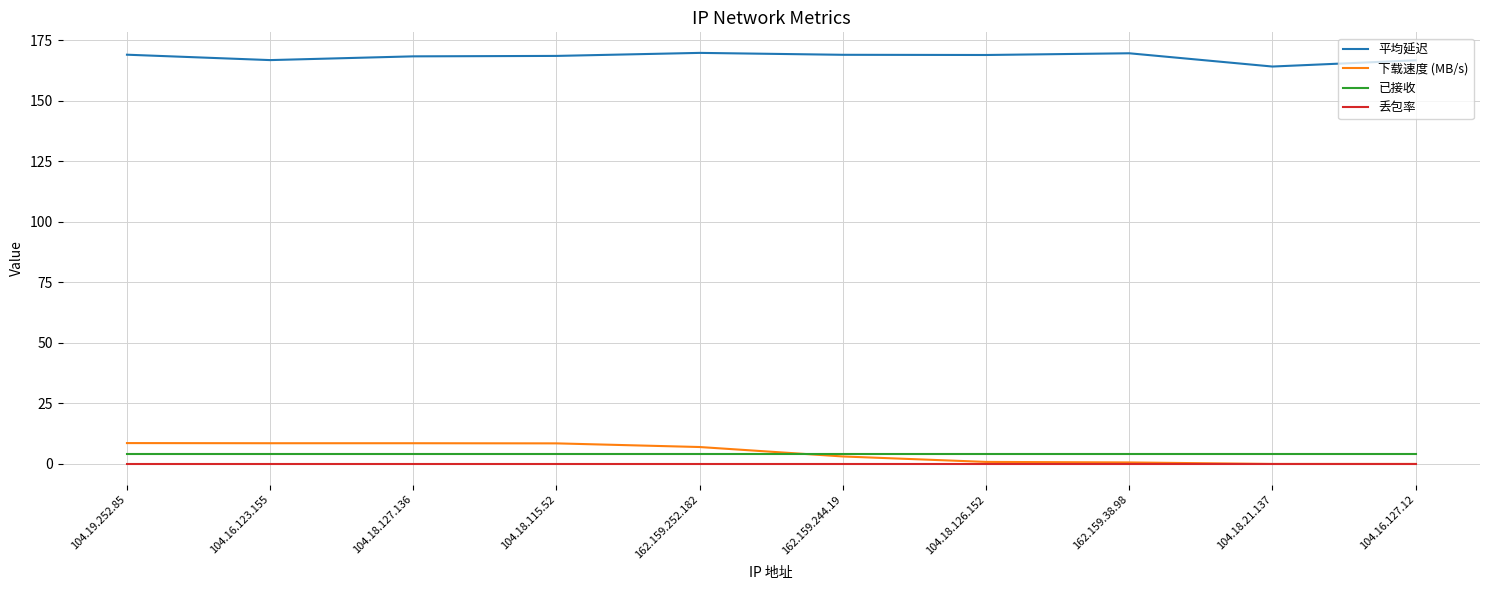

True or false: 丢包率 and 平均延迟 intersect in this chart.

False